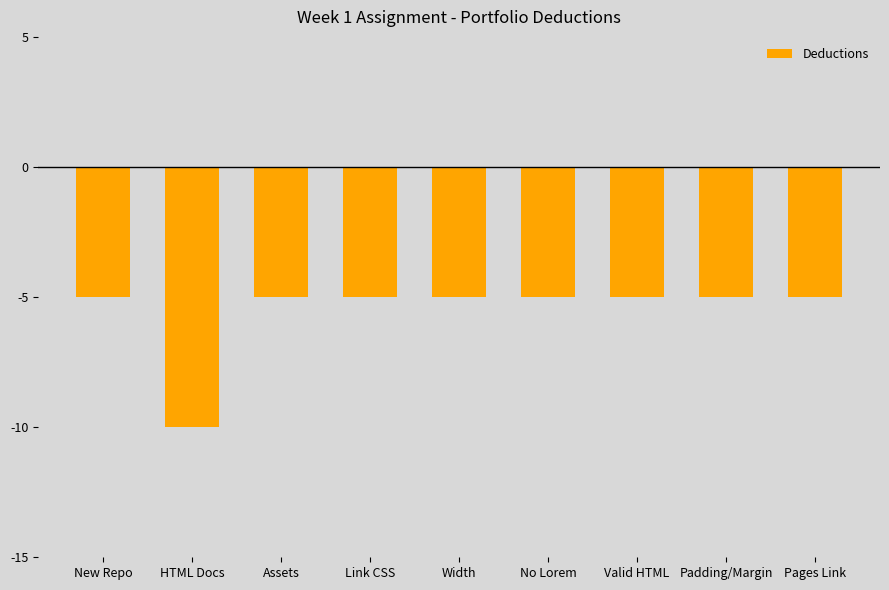

The chart shows a value of -1 at New Repo. True or false?

False